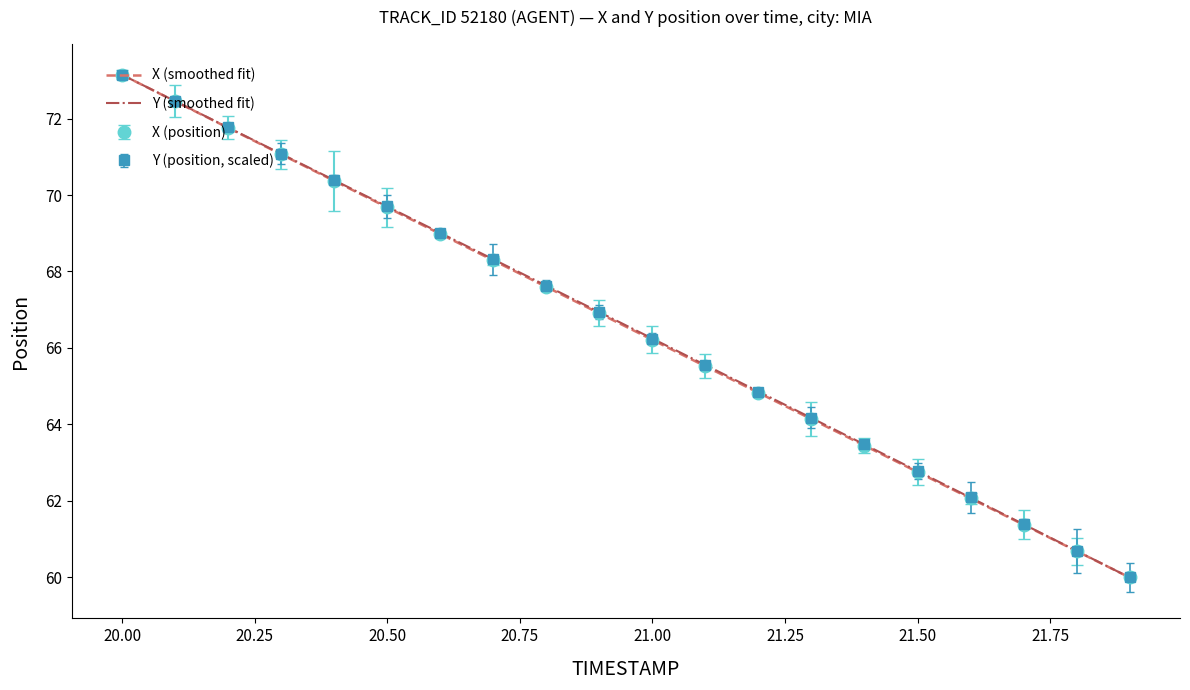

The X (position) series shows 73.1 at 20.00. True or false?

True